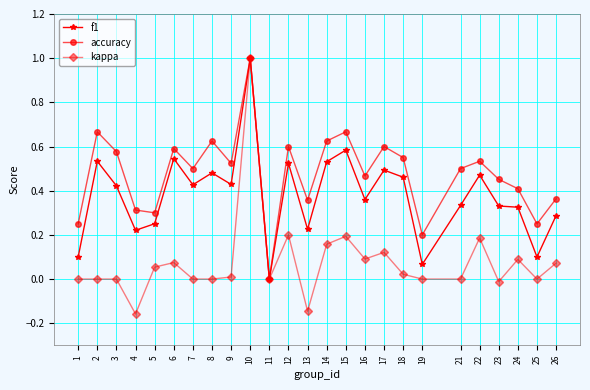

Rank the series by their average value, from lowest to highest.

kappa, f1, accuracy